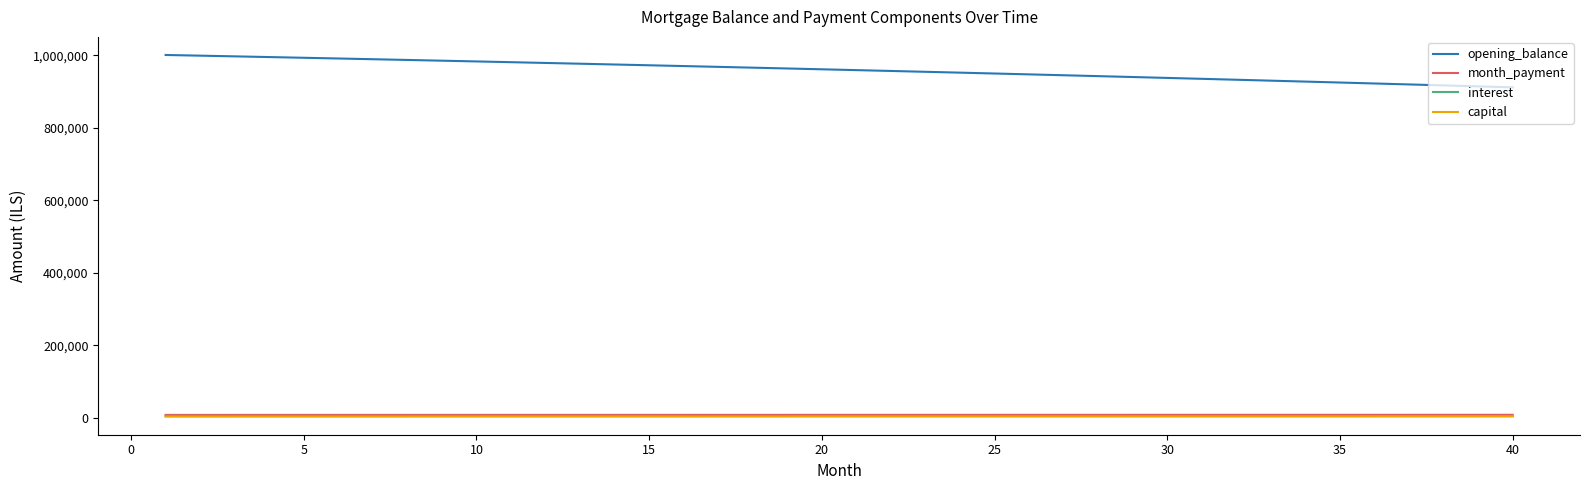

Which series has the largest total across all categories?

opening_balance